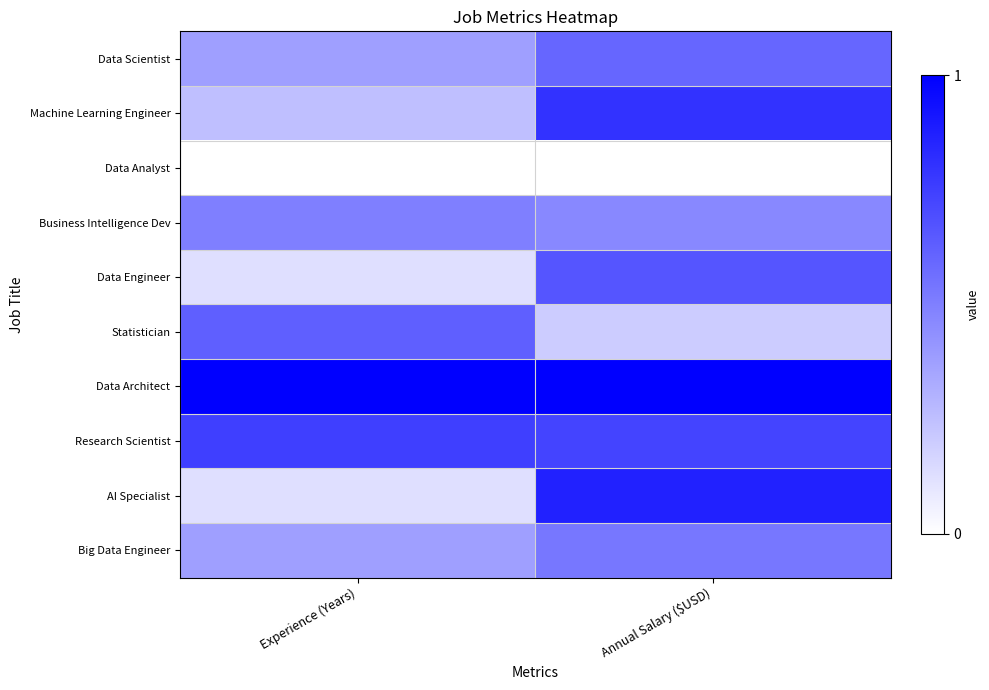

Reading right to left, extract all data points from this chart.

Data Scientist: Annual Salary ($USD)=0.6	Experience (Years)=0.4
Machine Learning Engineer: Annual Salary ($USD)=0.8	Experience (Years)=0.2
Data Analyst: Annual Salary ($USD)=0.0	Experience (Years)=0.0
Business Intelligence Dev: Annual Salary ($USD)=0.5	Experience (Years)=0.5
Data Engineer: Annual Salary ($USD)=0.7	Experience (Years)=0.1
Statistician: Annual Salary ($USD)=0.2	Experience (Years)=0.6
Data Architect: Annual Salary ($USD)=1.0	Experience (Years)=1.0
Research Scientist: Annual Salary ($USD)=0.7	Experience (Years)=0.8
AI Specialist: Annual Salary ($USD)=0.9	Experience (Years)=0.1
Big Data Engineer: Annual Salary ($USD)=0.5	Experience (Years)=0.4